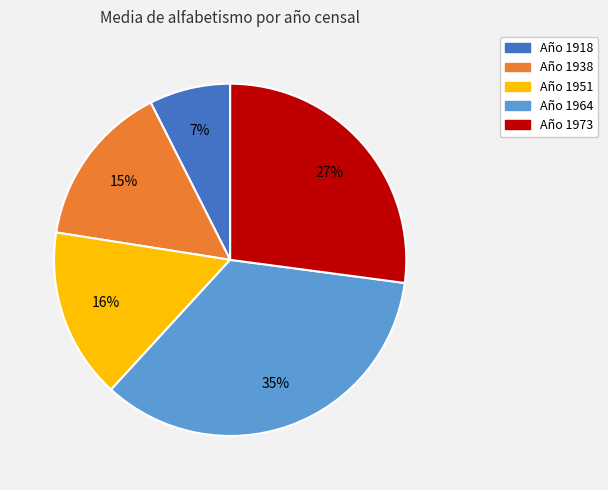

To the nearest percent, what is the average slice percentage?

20%